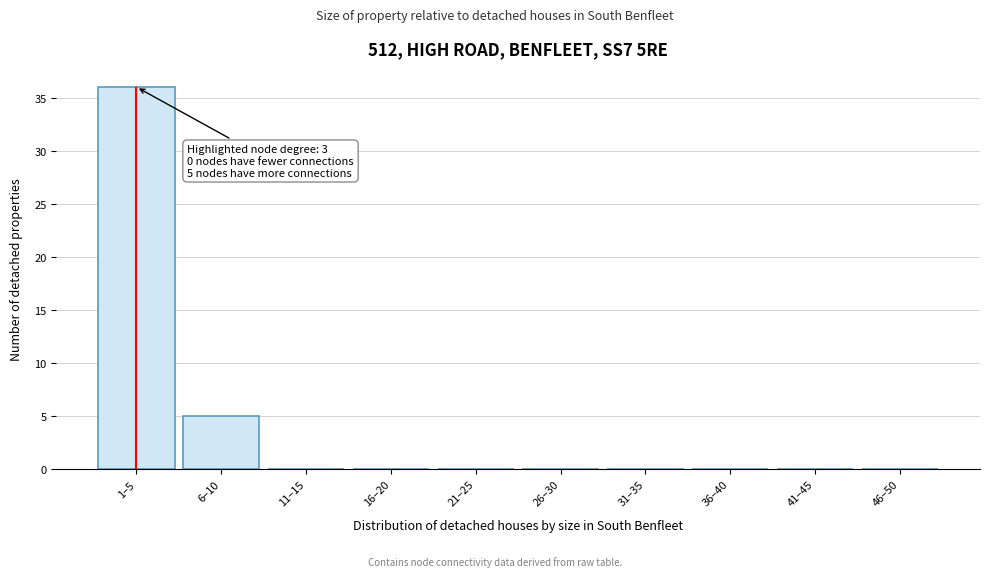

Reading left to right, extract all data points from this chart.

1–5=36	6–10=5	11–15=0	16–20=0	21–25=0	26–30=0	31–35=0	36–40=0	41–45=0	46–50=0